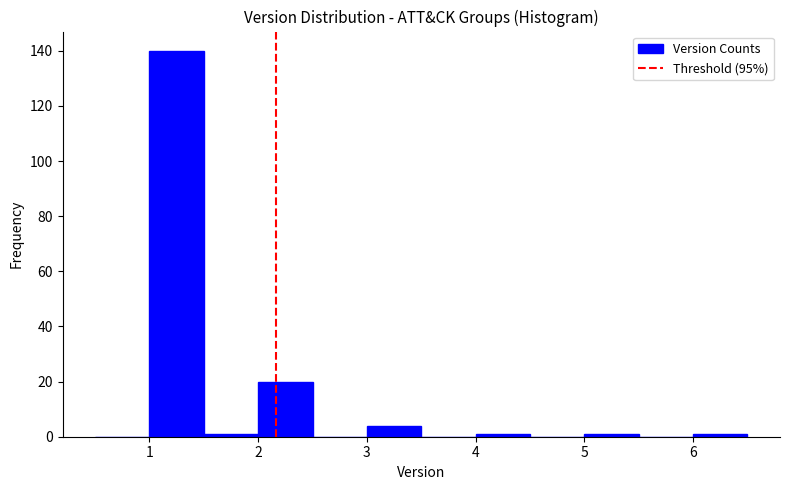

Reading left to right, transcribe this chart: for each bar, give the range it covers on the x-axis and its height. The values are not printed on the chart, so give them approximately, as read against the axis.

0.5 to 1.0: 0
1.0 to 1.5: 140
1.5 to 2.0: under 2
2.0 to 2.5: 20
2.5 to 3.0: 0
3.0 to 3.5: 4
3.5 to 4.0: 0
4.0 to 4.5: under 2
4.5 to 5.0: 0
5.0 to 5.5: under 2
5.5 to 6.0: 0
6.0 to 6.5: under 2